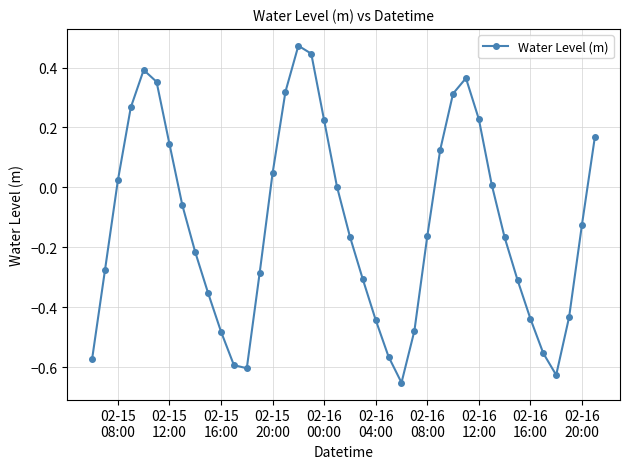

What is the sum of all values?

-5.0